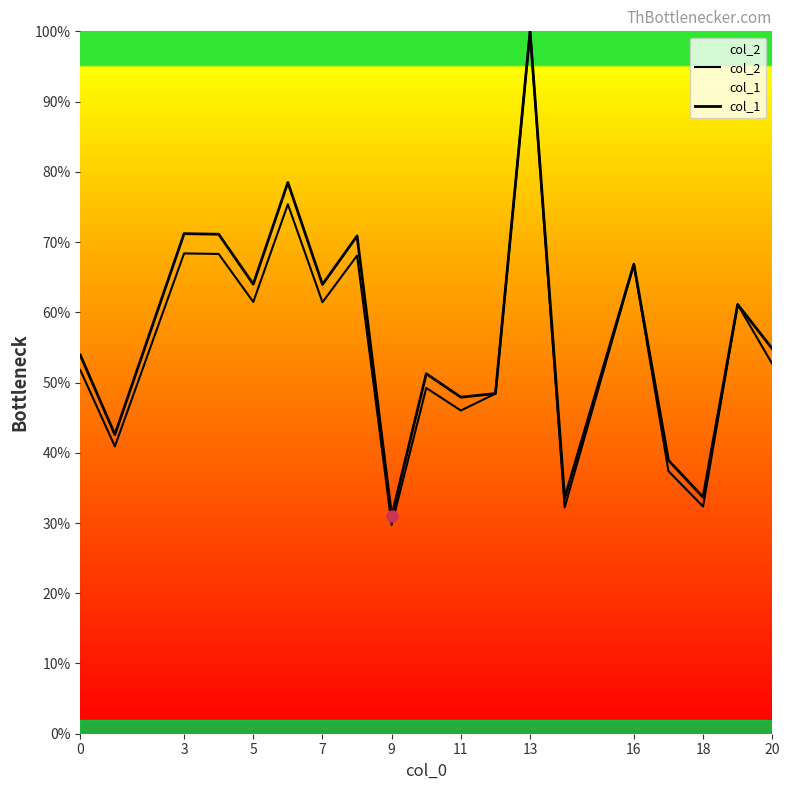

How many lines are shown in the chart?

2